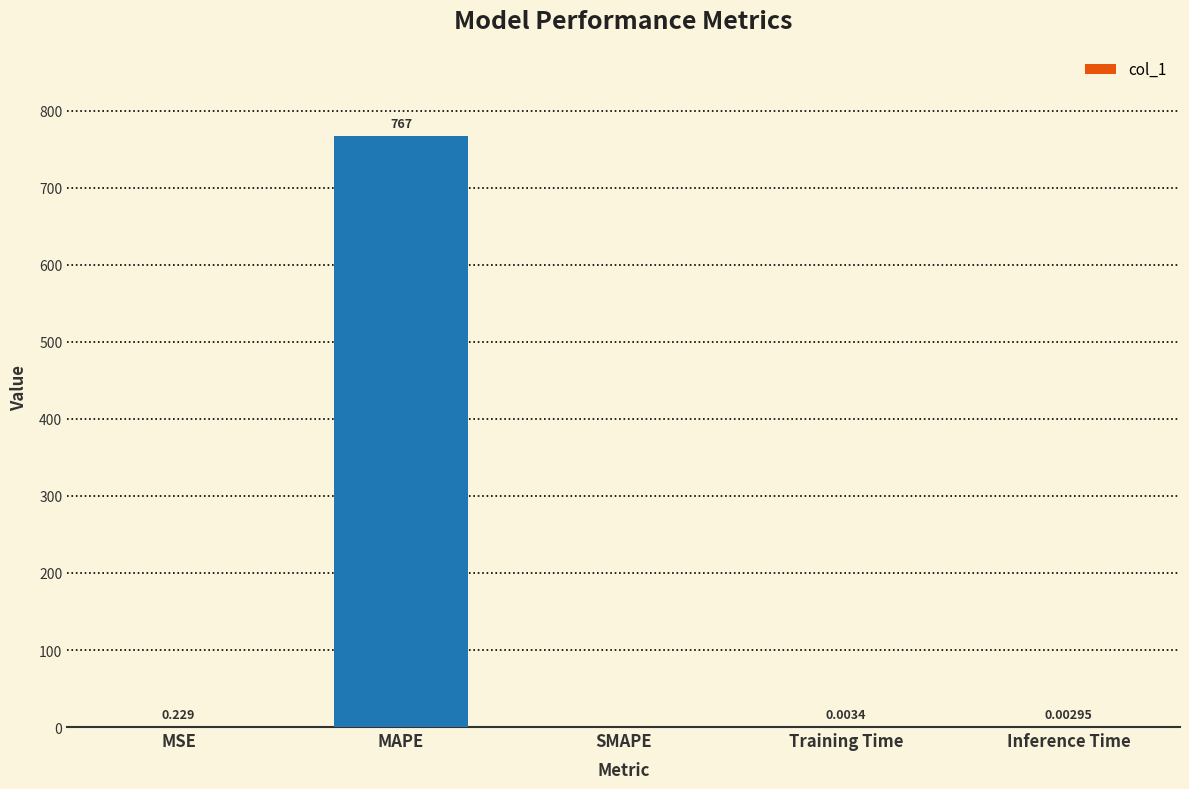

Where is the data nearest to the value 383?

MSE